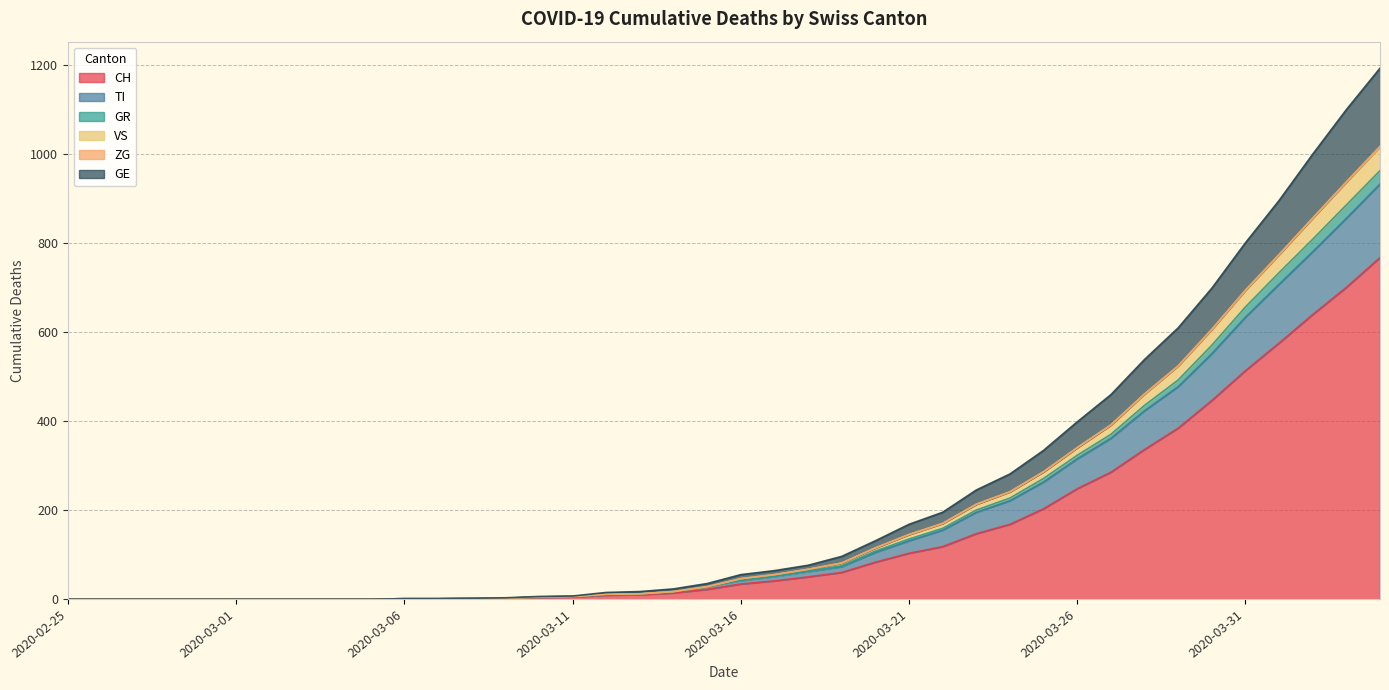

What is the label of the 34th point from the right?

2020-03-02